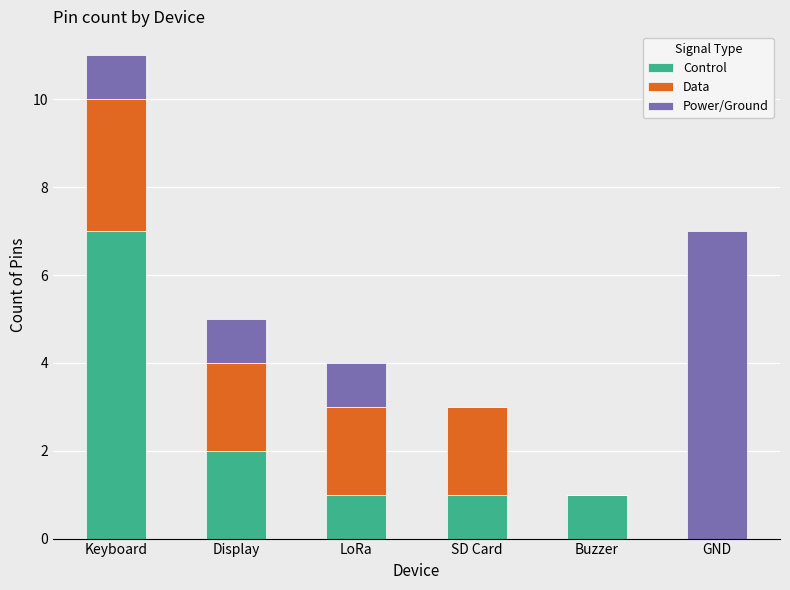

At which category is the sum across all series the highest?

Keyboard